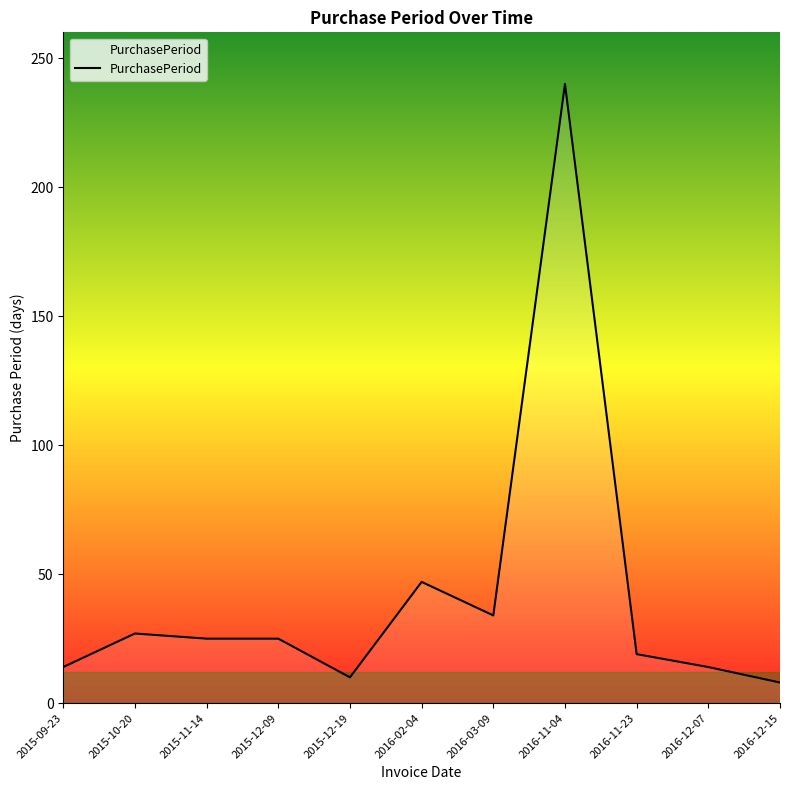

Which has a higher value, 2015-12-09 or 2016-02-04?

2016-02-04